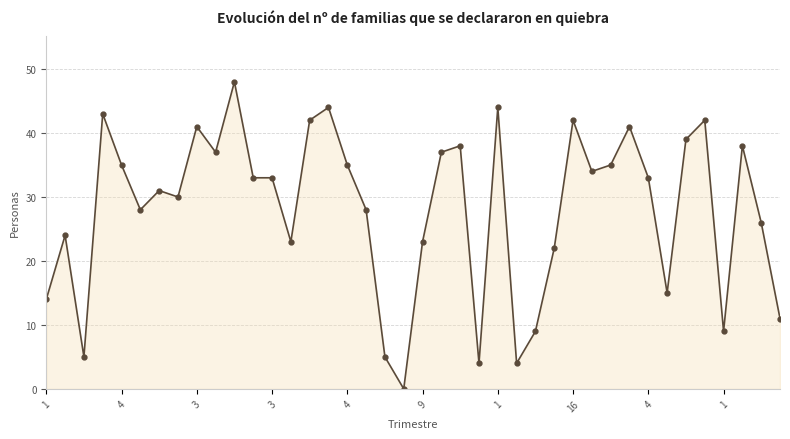

What is the maximum value shown in the chart?

48